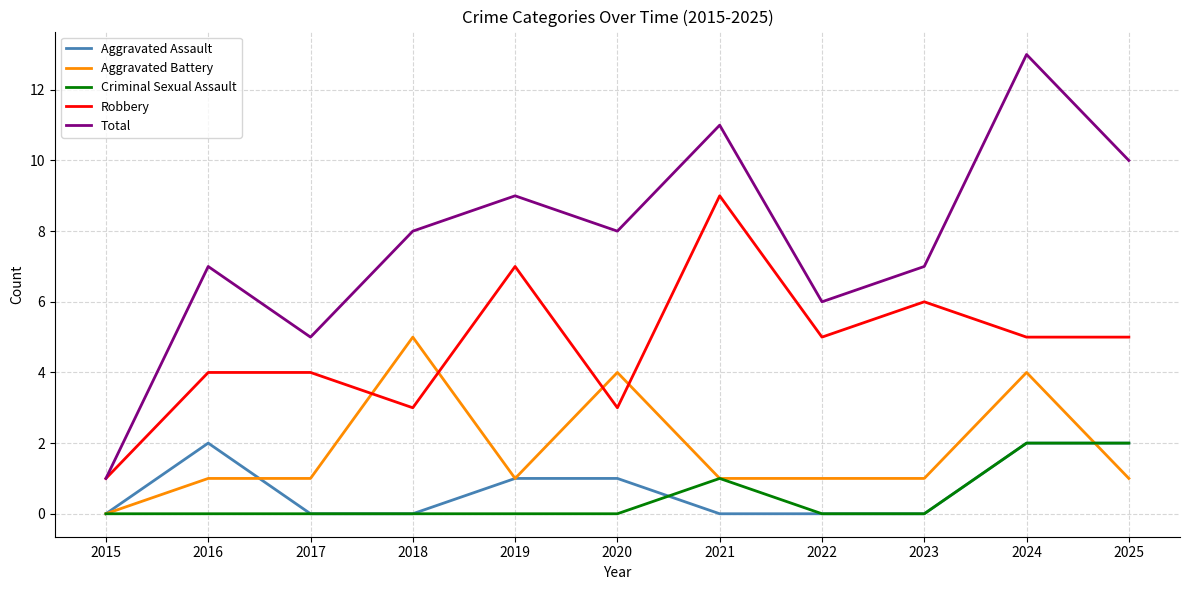

How many lines are shown in the chart?

5